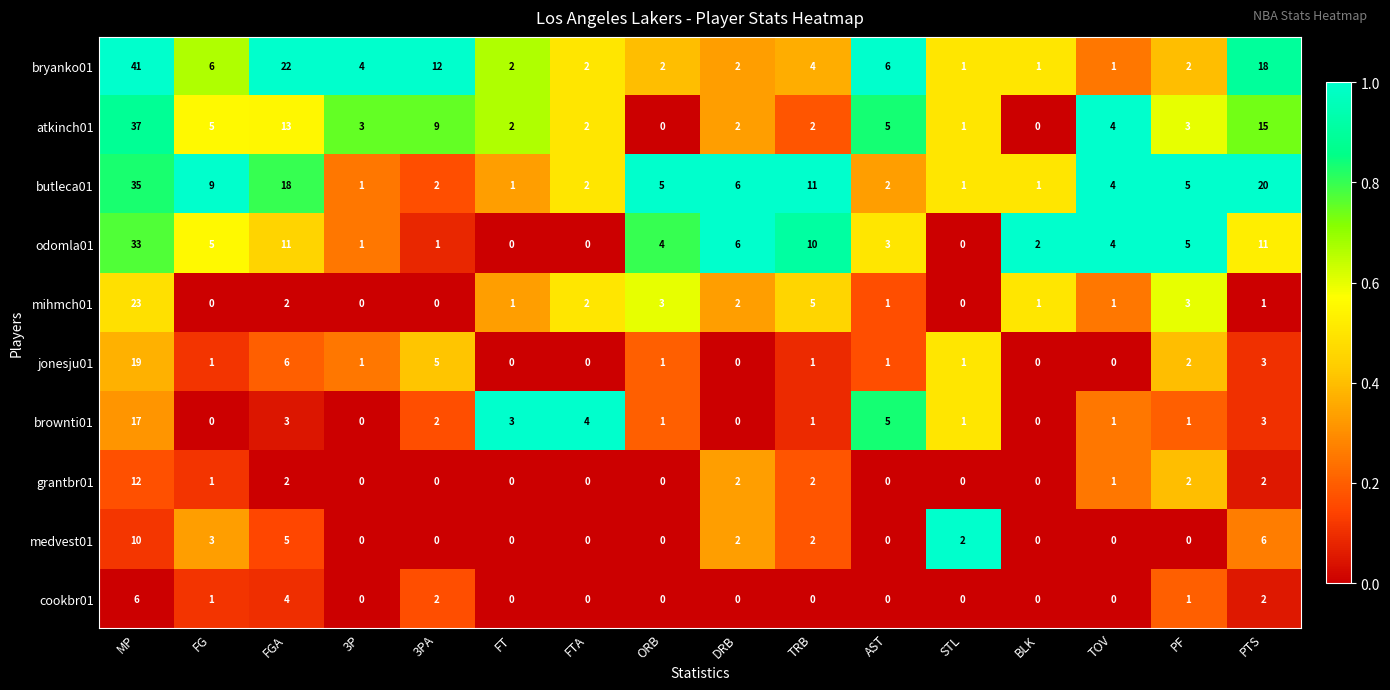

At which category is the sum across all series the highest?

MP